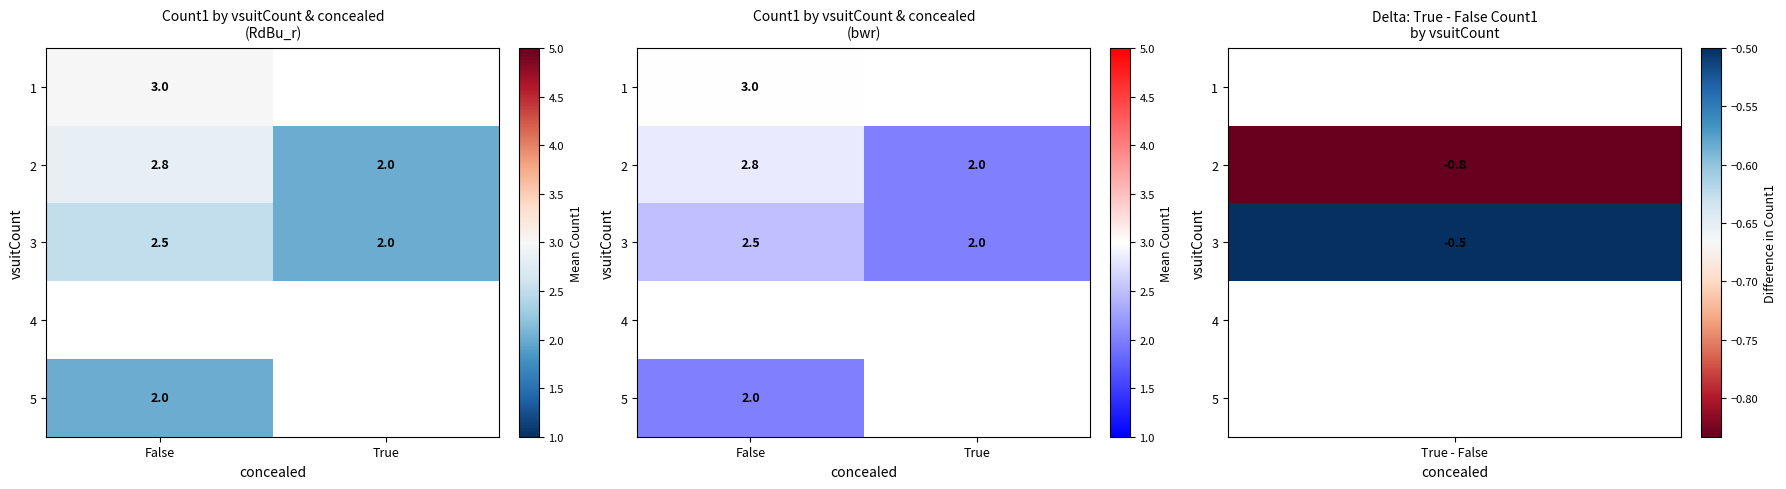

What is the greatest value displayed?

3.0